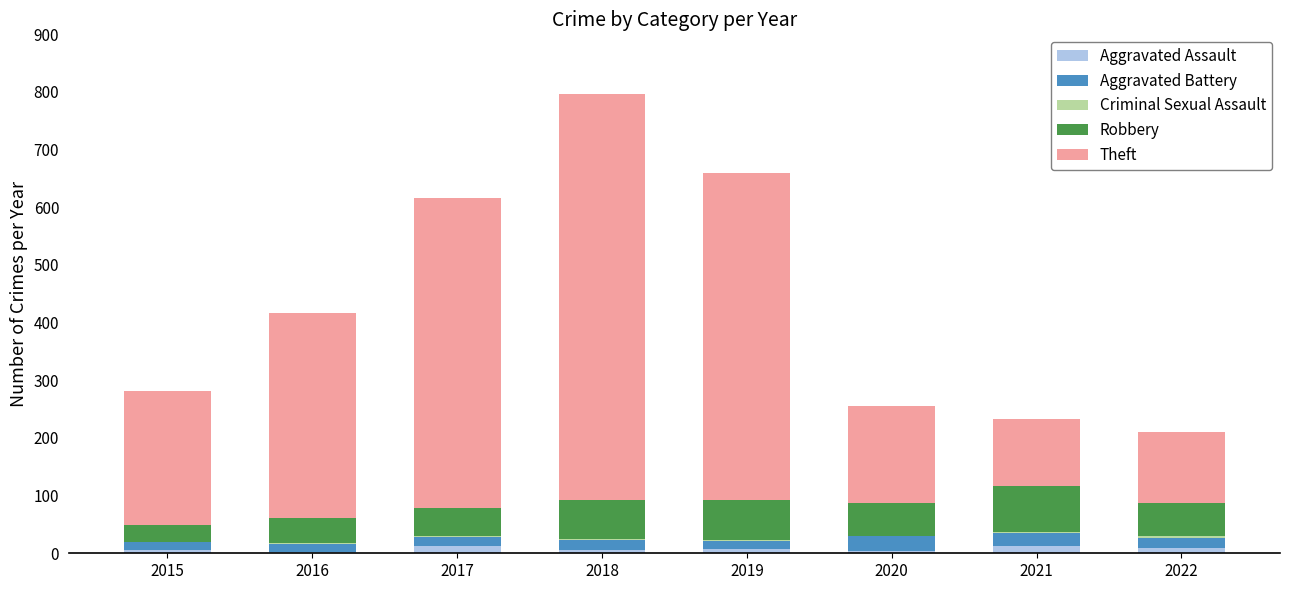

At which category is the sum across all series the highest?

2018